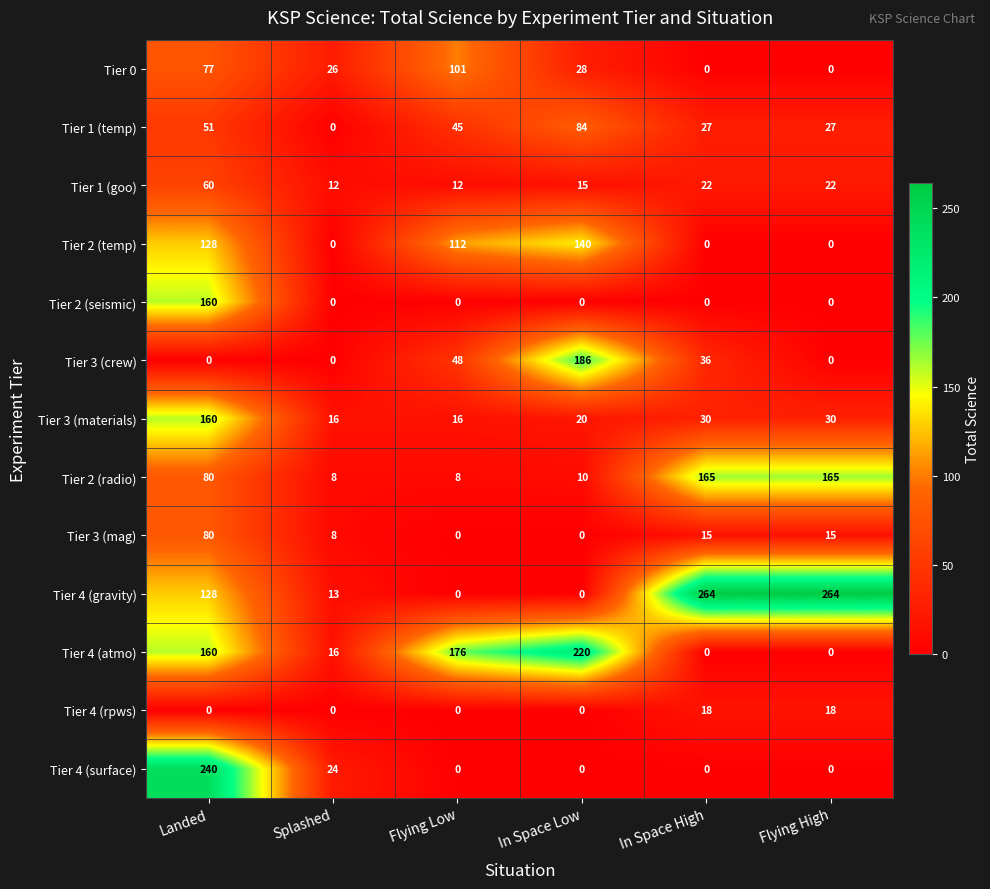

True or false: Tier 2 (seismic) has a value of 51 at Flying Low.

False